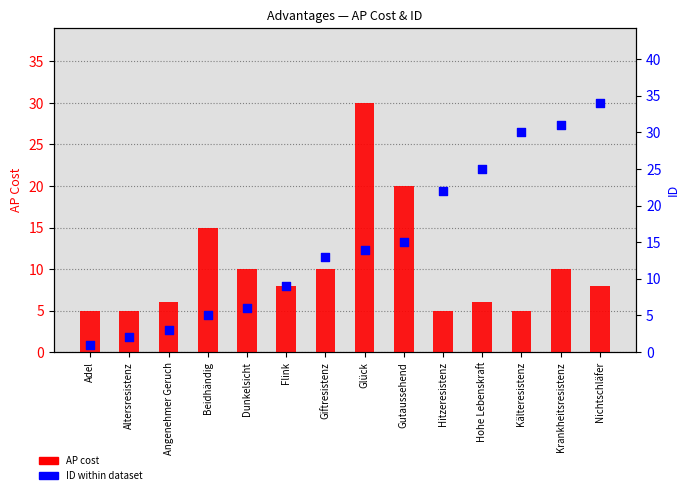

Which series contains the lowest Y value?

ID (rank)